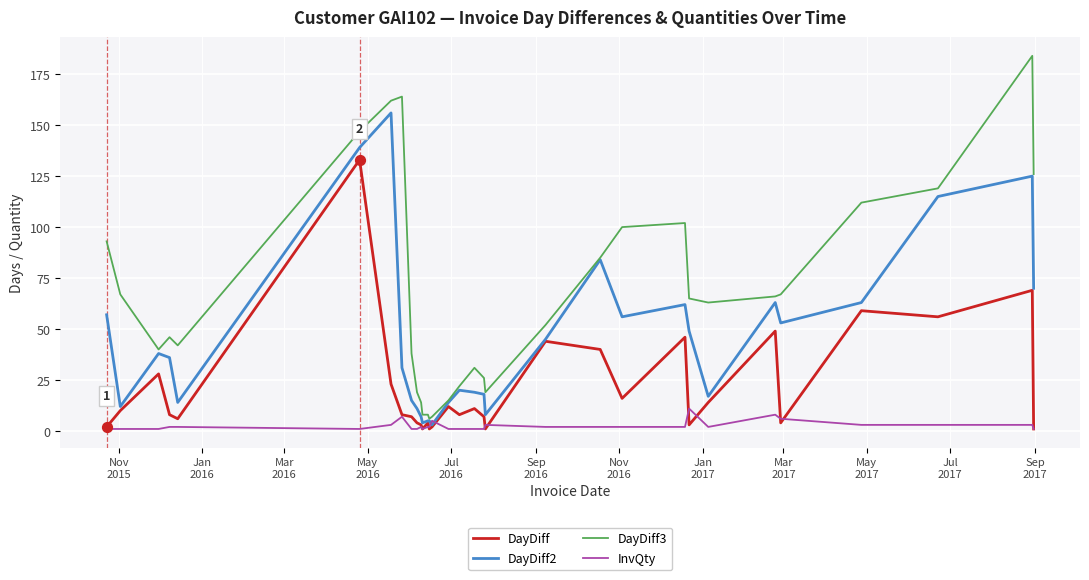

What are all the series names shown in the legend?

DayDiff, DayDiff2, DayDiff3, InvQty